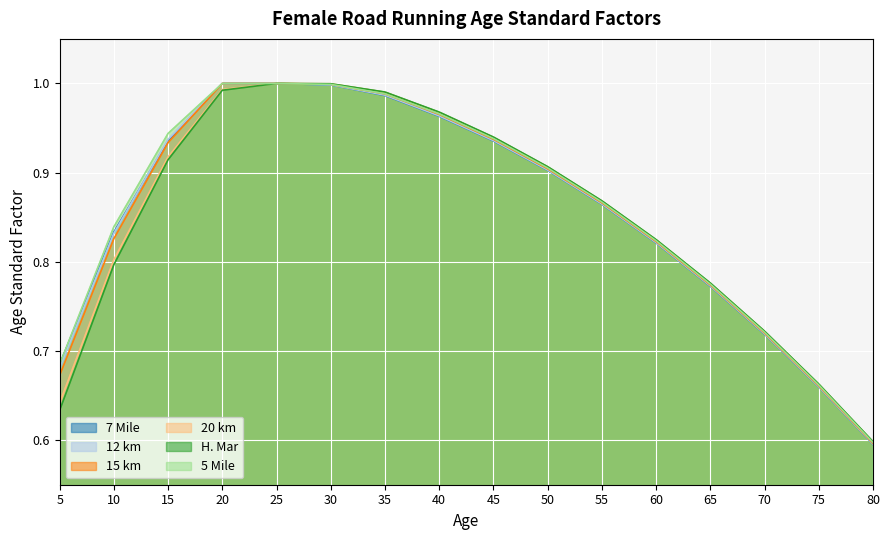

List the labels in order of H. Mar value, largest first.

25, 30, 20, 35, 40, 45, 15, 50, 55, 60, 10, 65, 70, 75, 5, 80